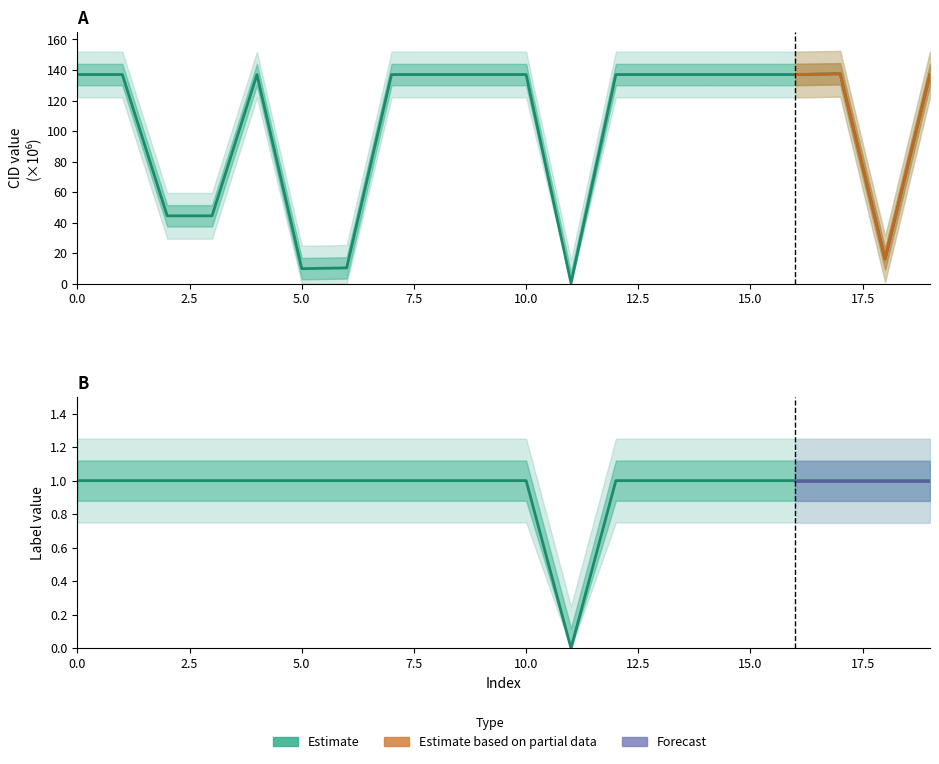

True or false: cid_estimate has a value of 137.0 at 0.

True